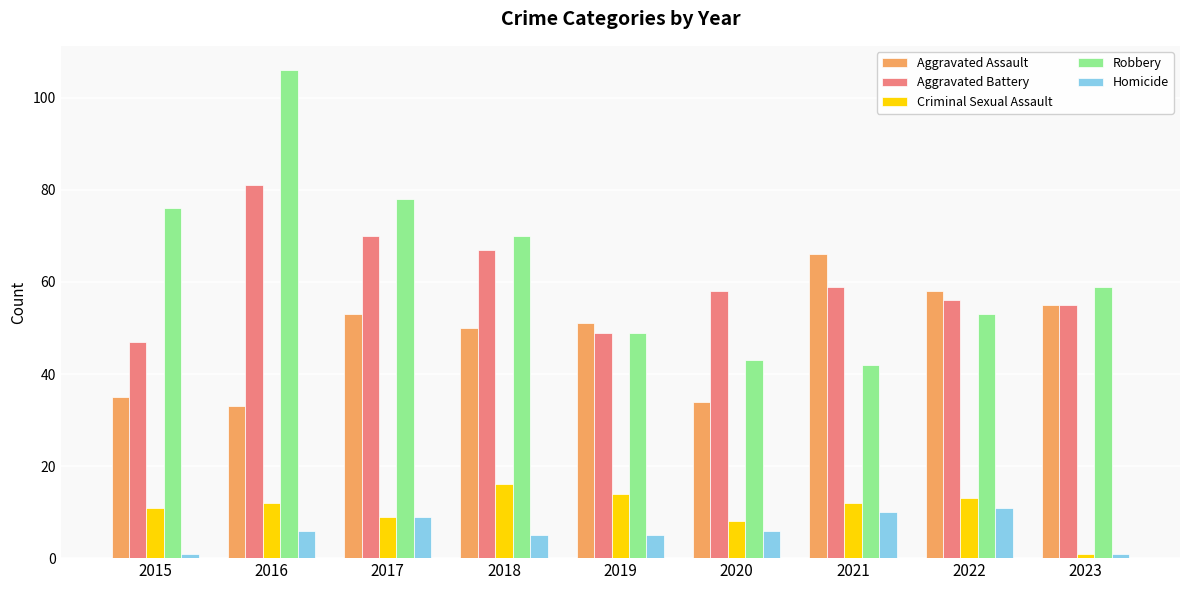

Is it true that Aggravated Assault equals 33 at 2016?

True